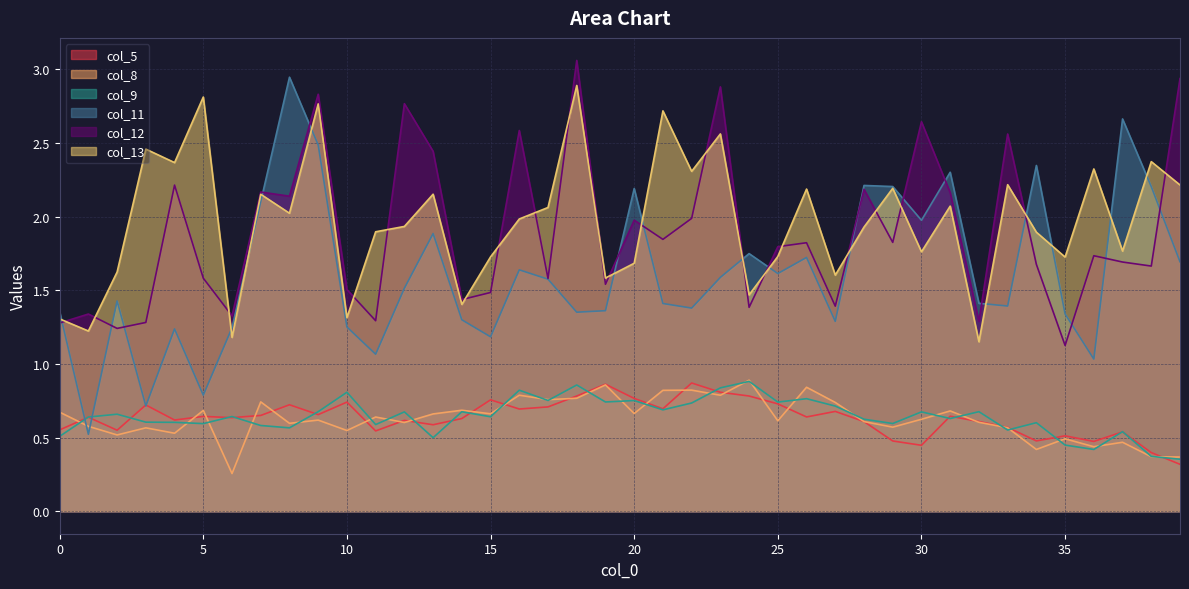

Where do col_8 and col_11 first cross each other?

0 and 1